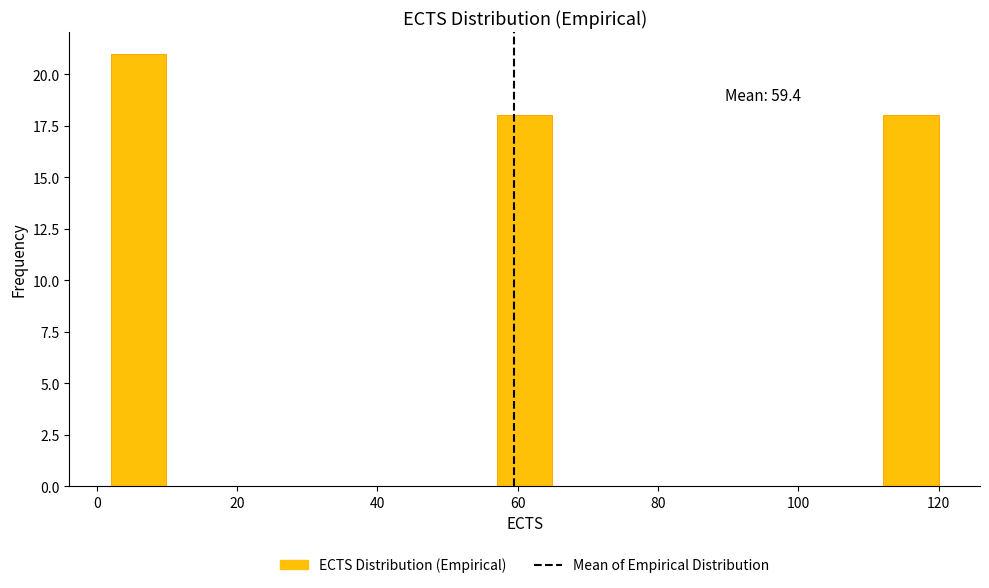

Read against the x-axis, roughly where is the centre of the tallest bar?

6